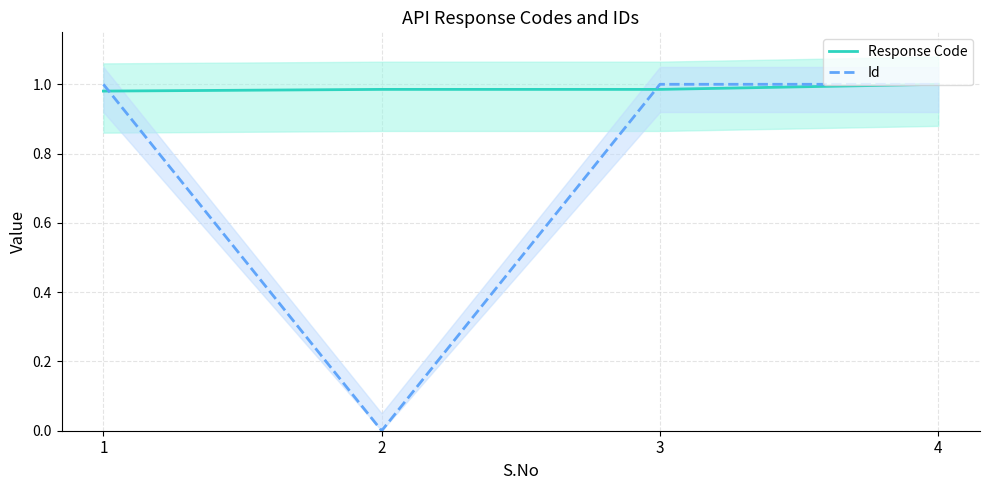

What is the sum of all Response Code values?

4.0